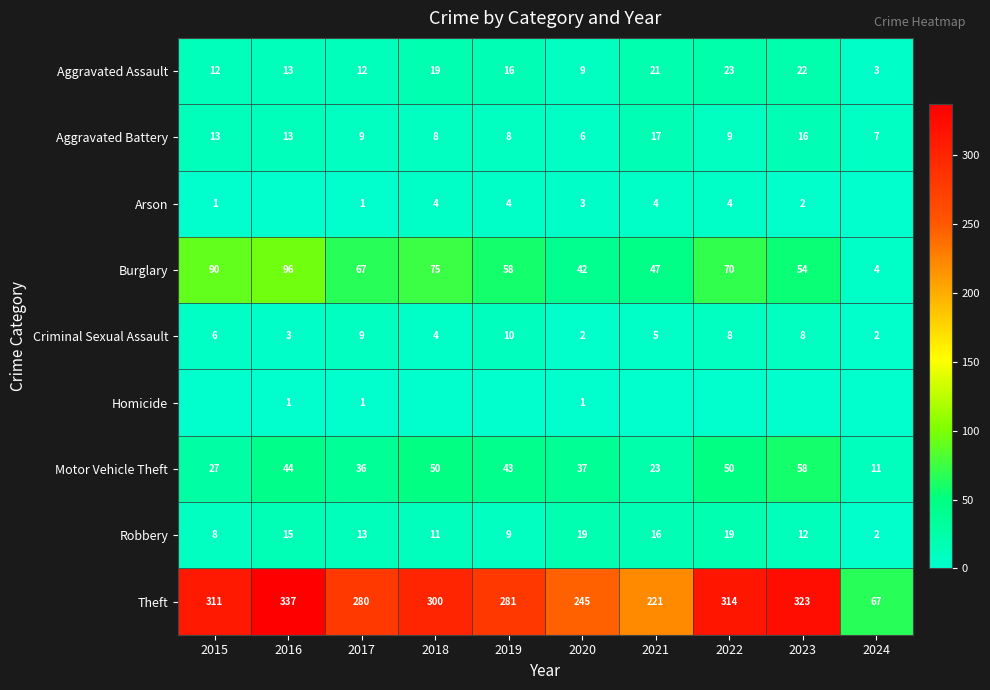

The Aggravated Battery series shows 2 at 2022. True or false?

False